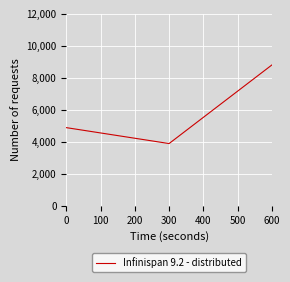

Is this an area chart (filled region under the line)?

No